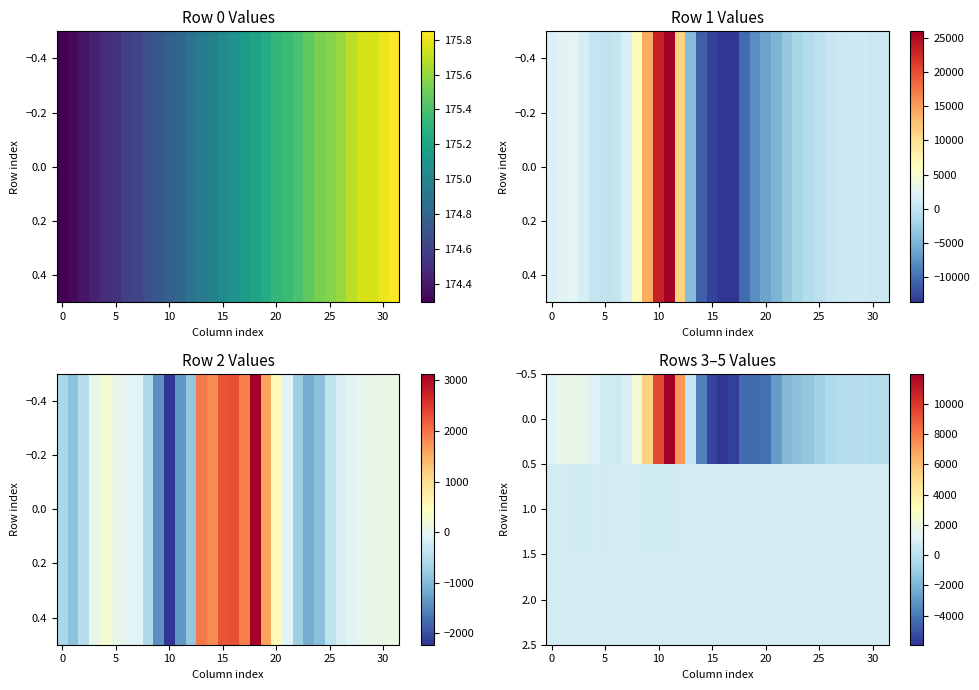

How many categories are shown in the chart?

32